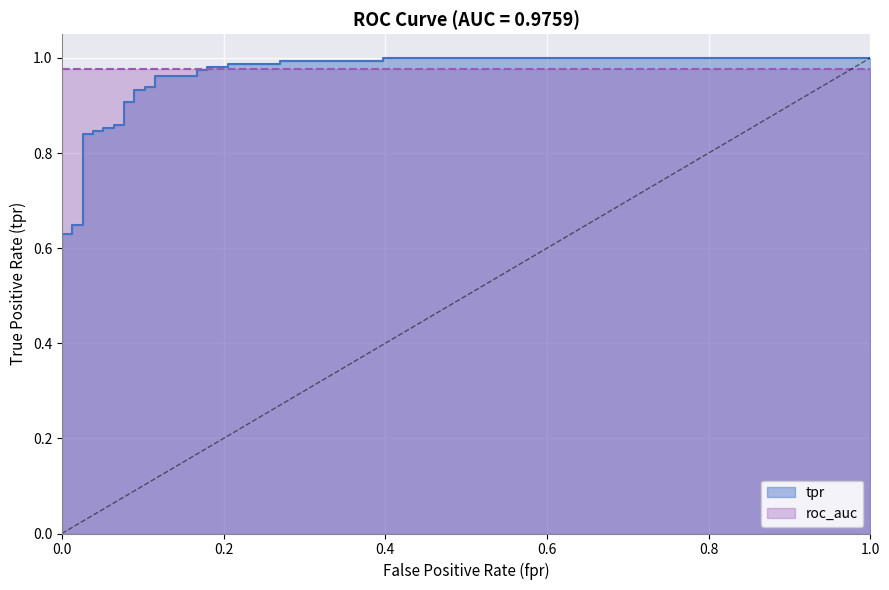

What is the difference between the second highest and second lowest values?

0.4